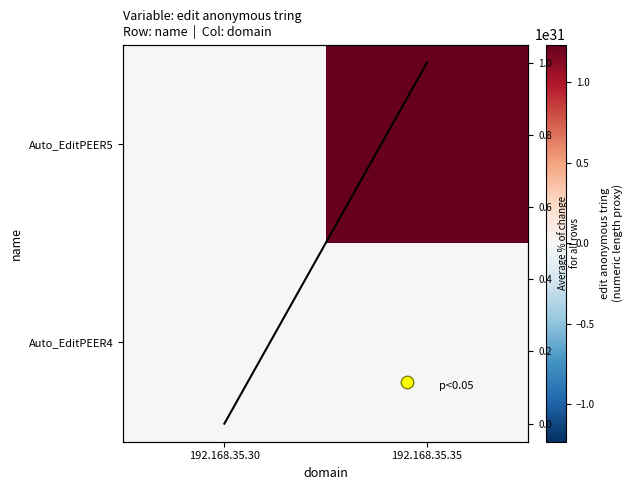

Where is Auto_EditPEER5 nearest to the value 6172839450617283401304770609152?

192.168.35.30